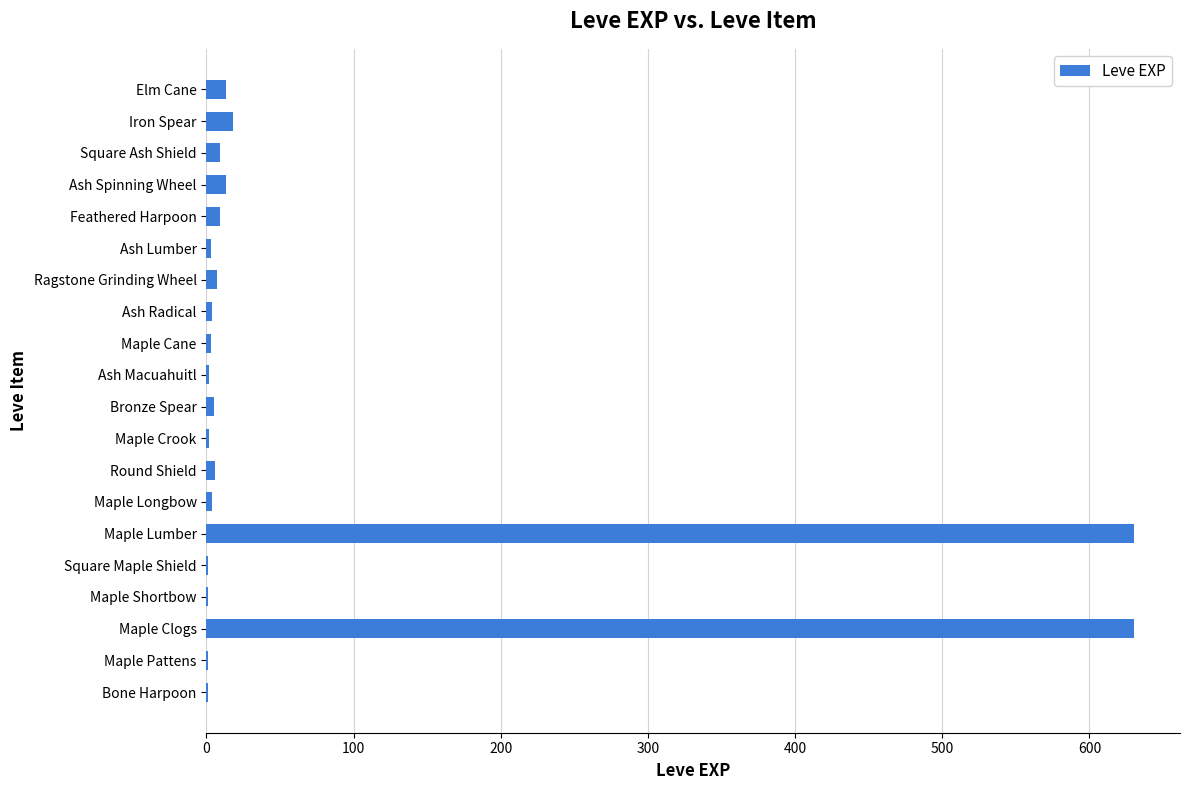

Count the number of categories in the chart.

20